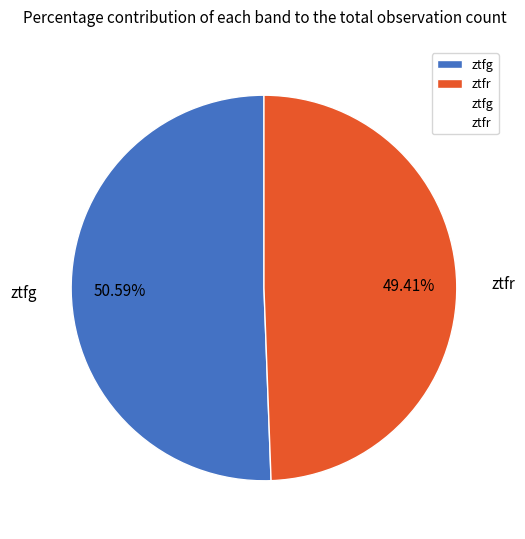

How many segments does this pie chart have?

2